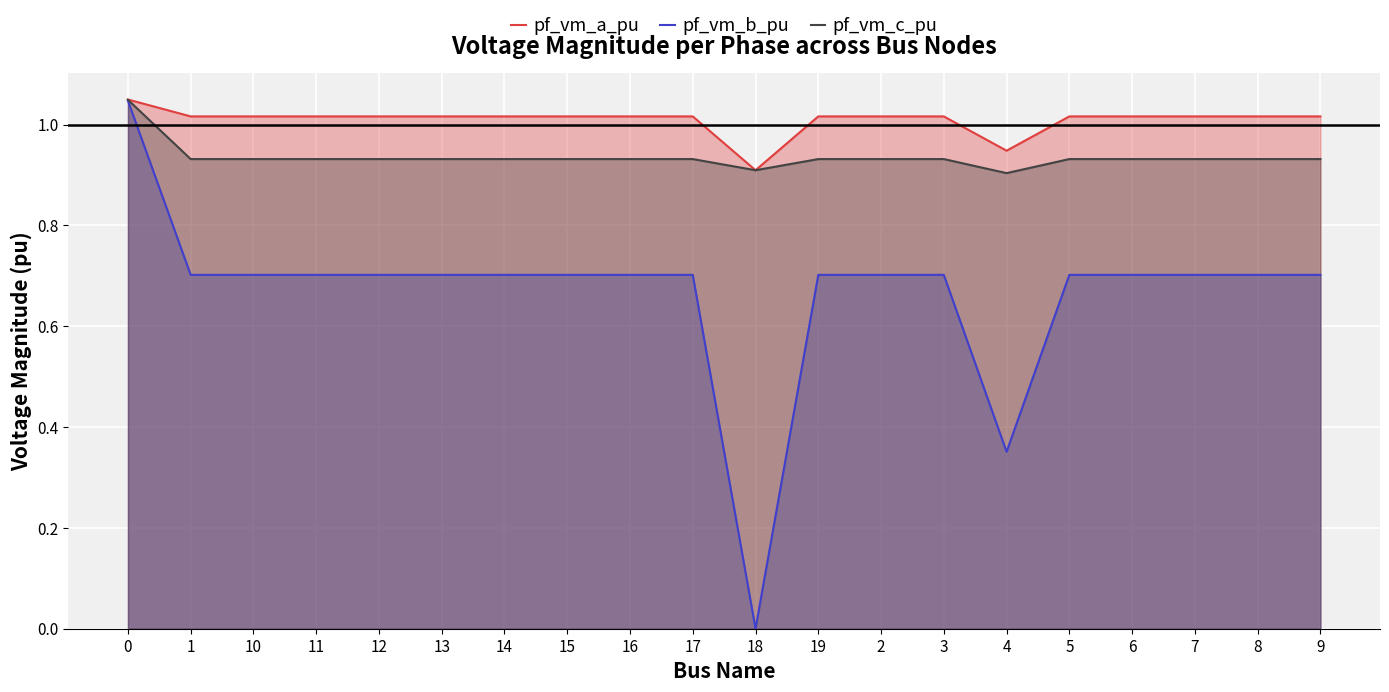

How many lines are shown in the chart?

3